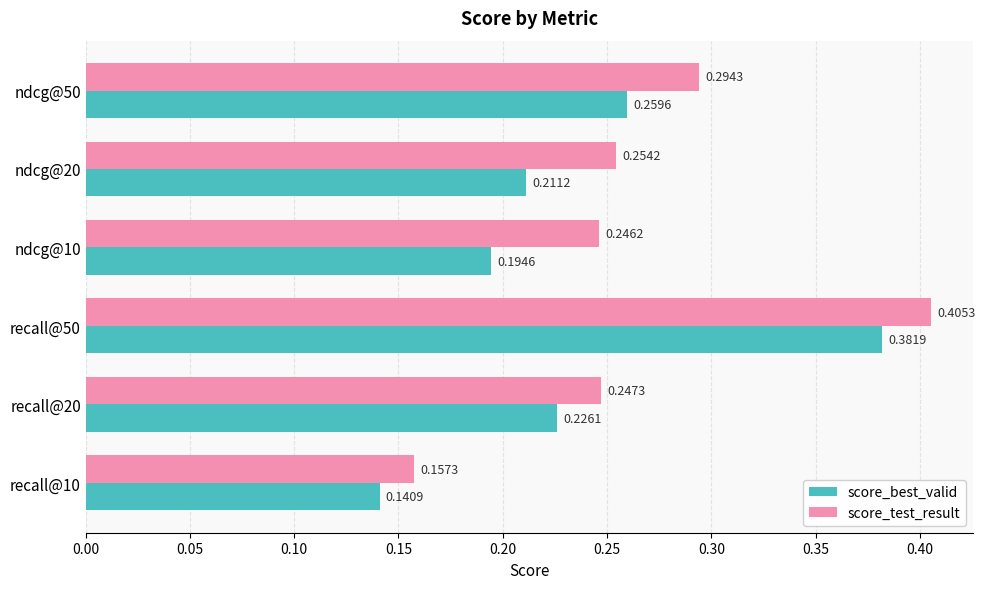

Rank the series by their average value, from lowest to highest.

score_best_valid, score_test_result